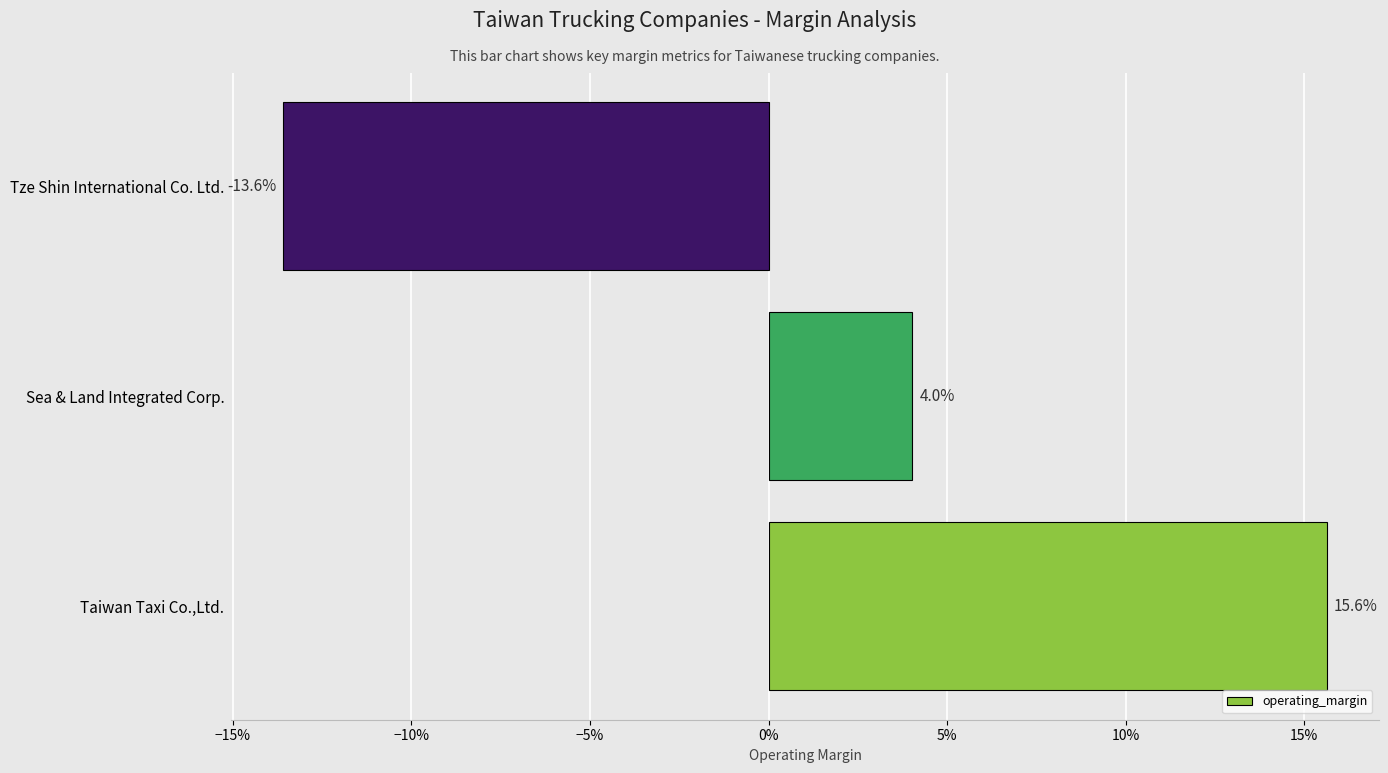

Count the values in the range 0 to 1.

2